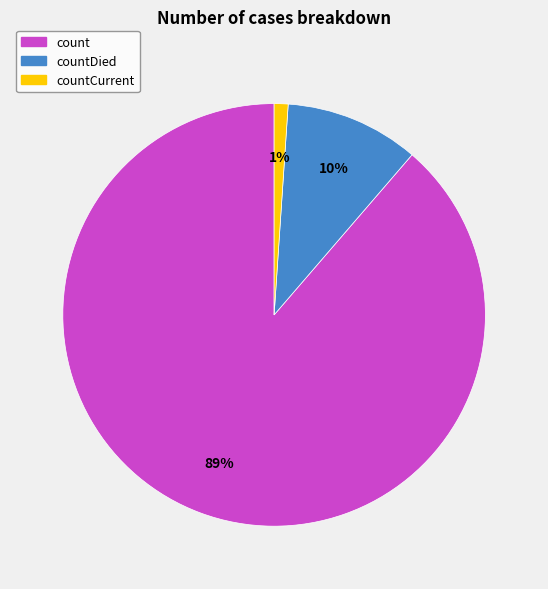

Is it true that countCurrent is 11% of the pie?

False